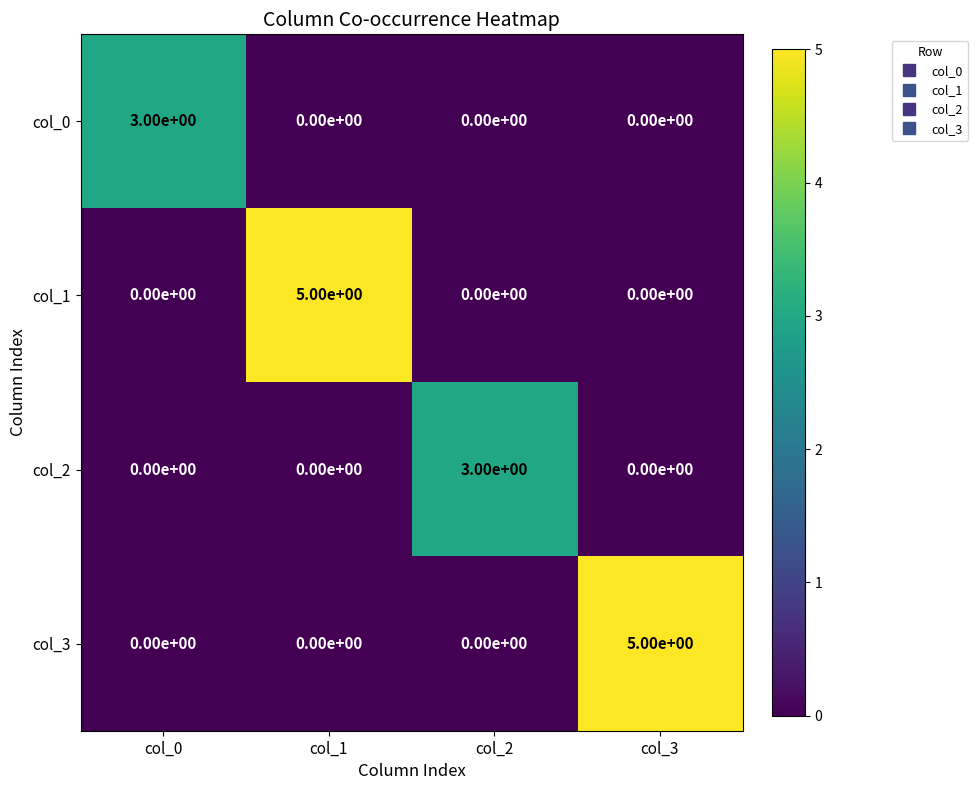

How many data points does each series have?

4